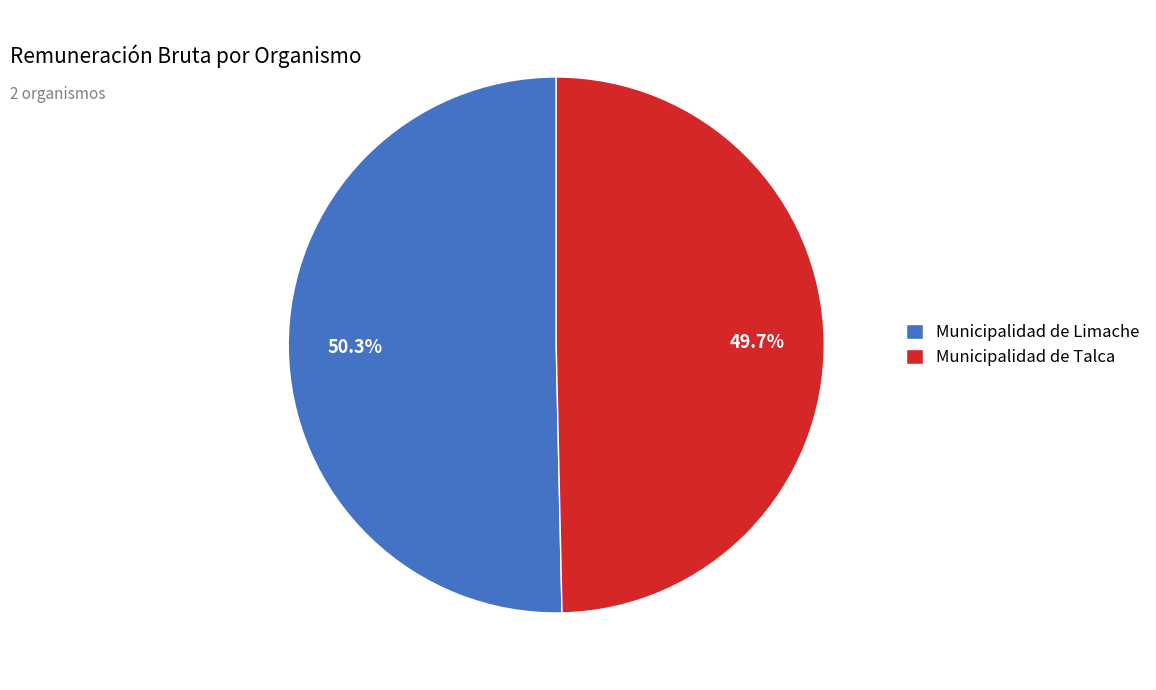

Which slice is the smallest?

Municipalidad de Talca